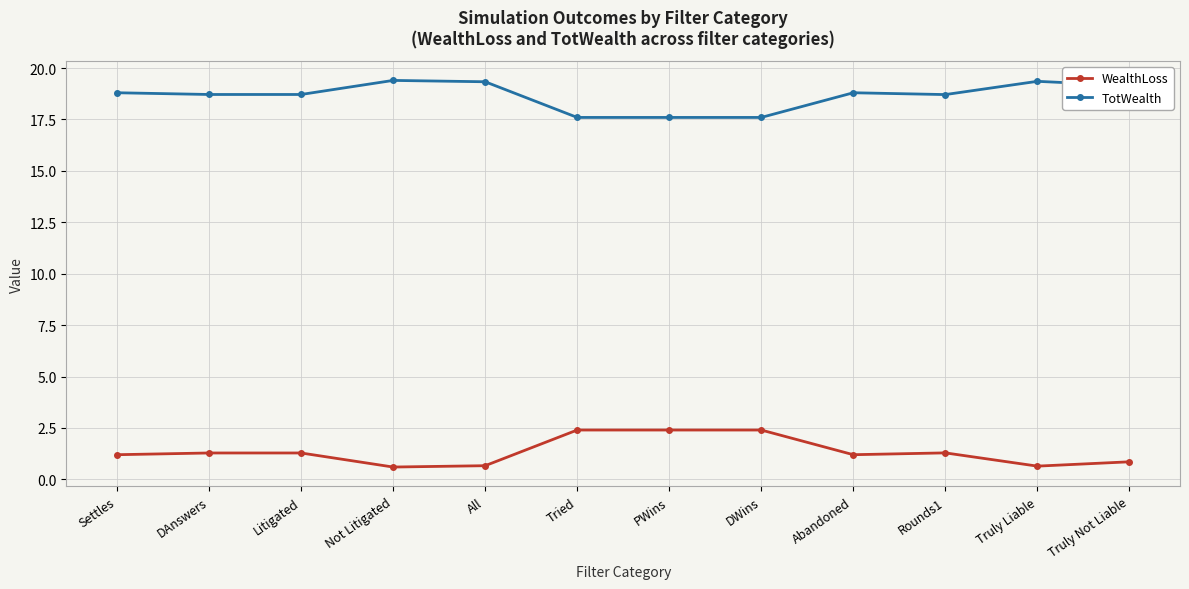

The value of TotWealth at Not Litigated is 19.4. True or false?

True